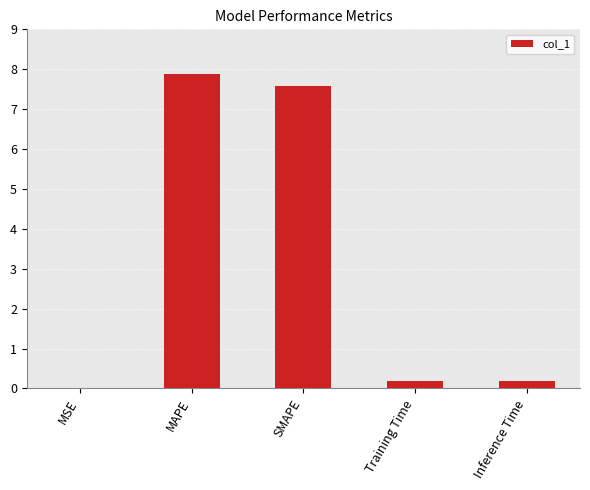

What is the change in value from SMAPE to Training Time?

-7.4